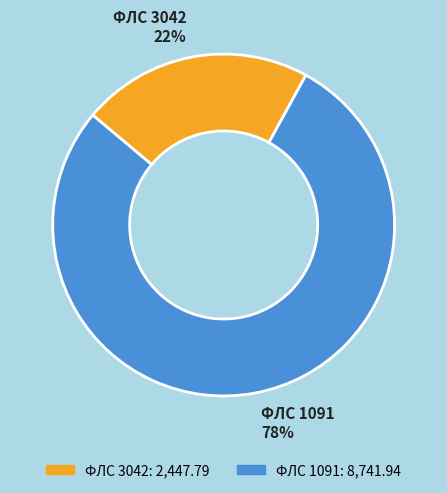

Does any single category account for the majority?

Yes